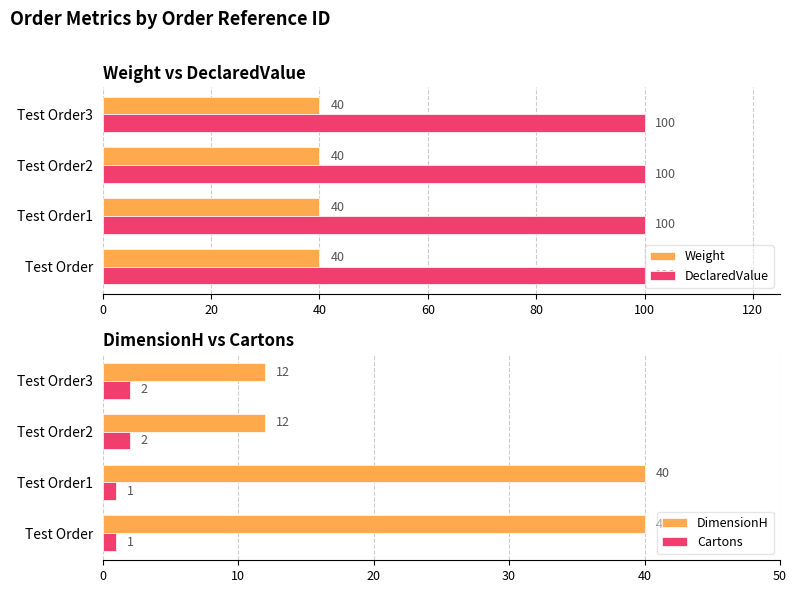

Is the value of DeclaredValue at Test Order1 greater than the value of Weight at Test Order2?

Yes